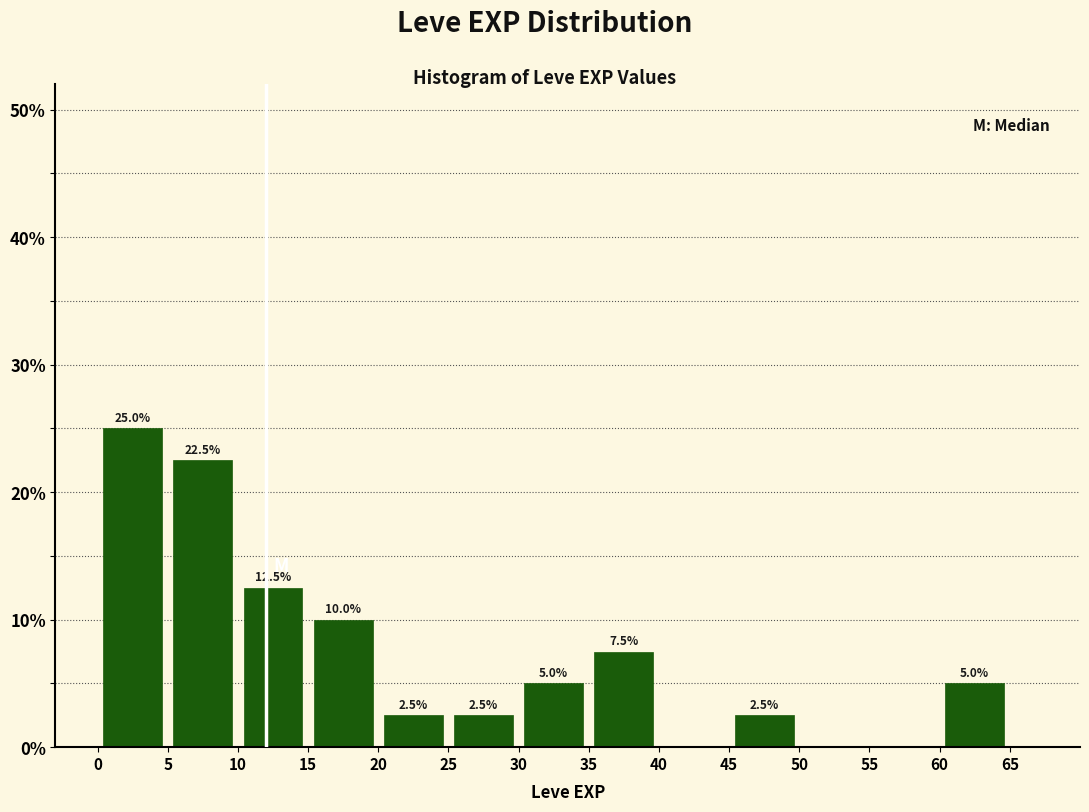

Which range on the x-axis has the tallest bar?

0 to 5